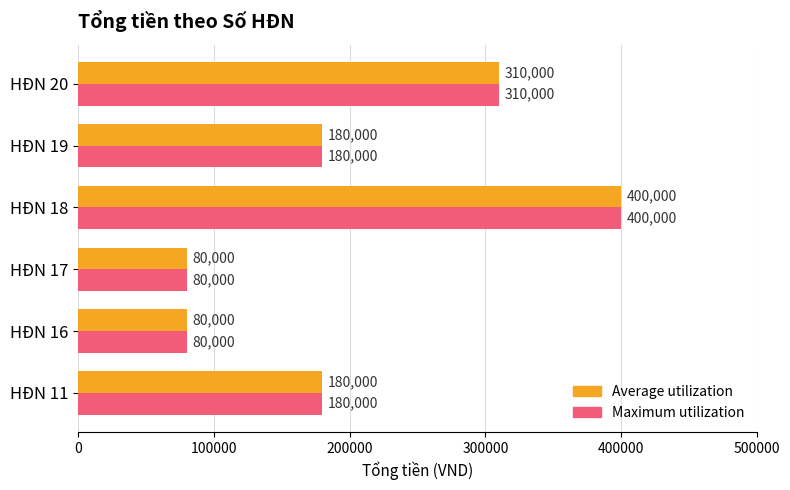

At which category is the sum across all series the highest?

HĐN 18